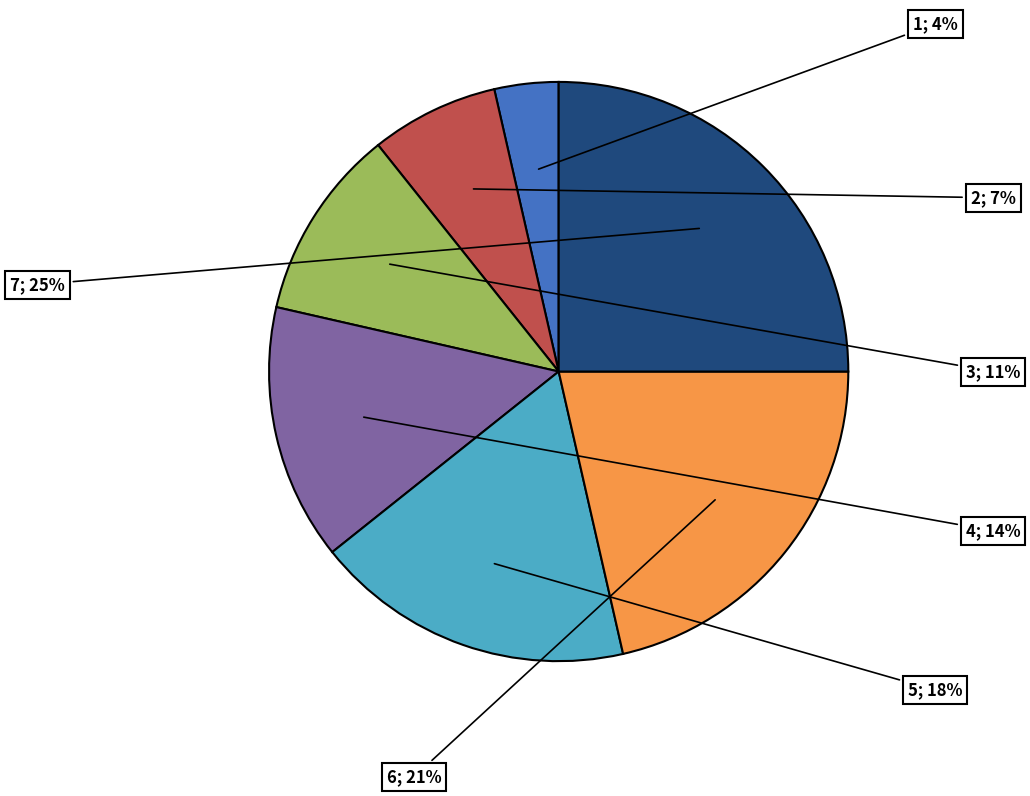

To the nearest percent, what is the difference between the largest and smallest slice percentages?

21%